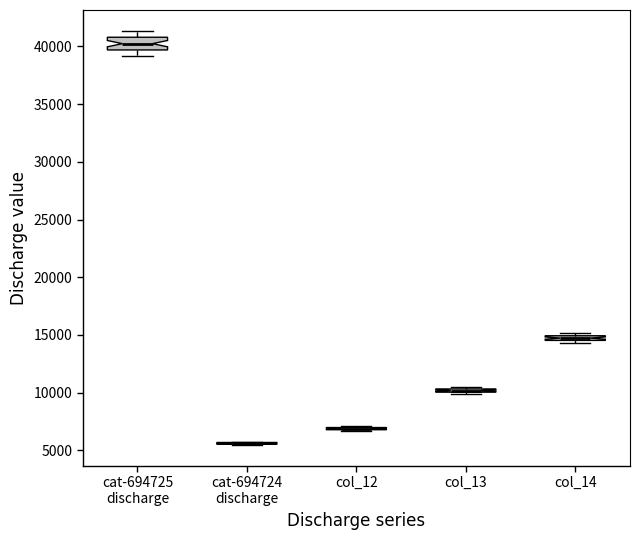

Comparing the boxes themselves (not the whiskers), which one is the tallest?

cat-694725 discharge